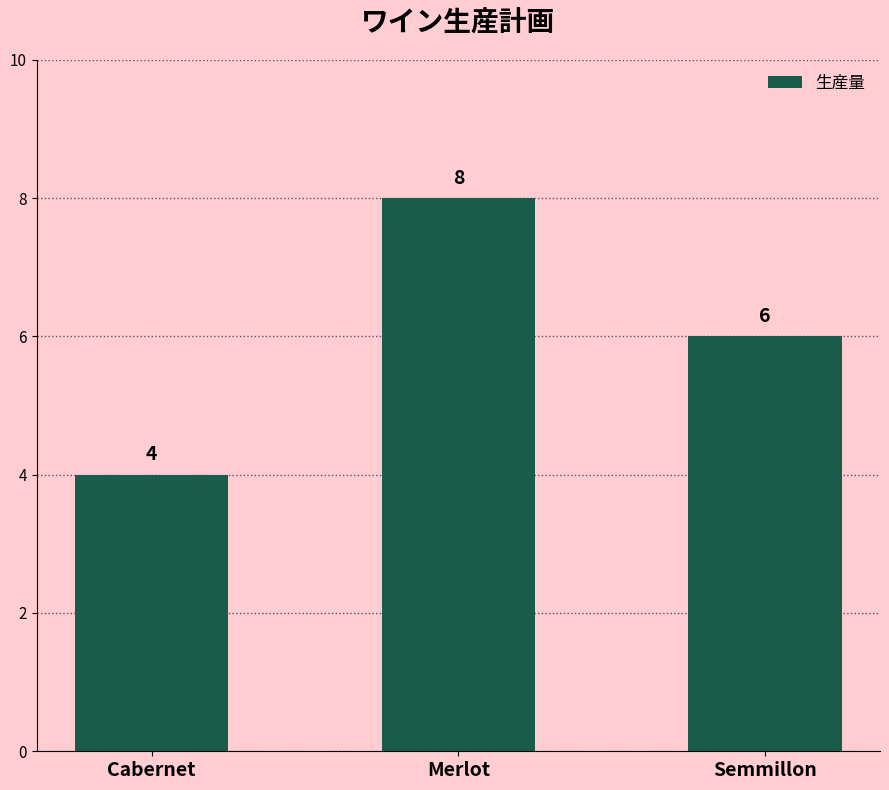

What is the value of the 2nd bar from the left?

8